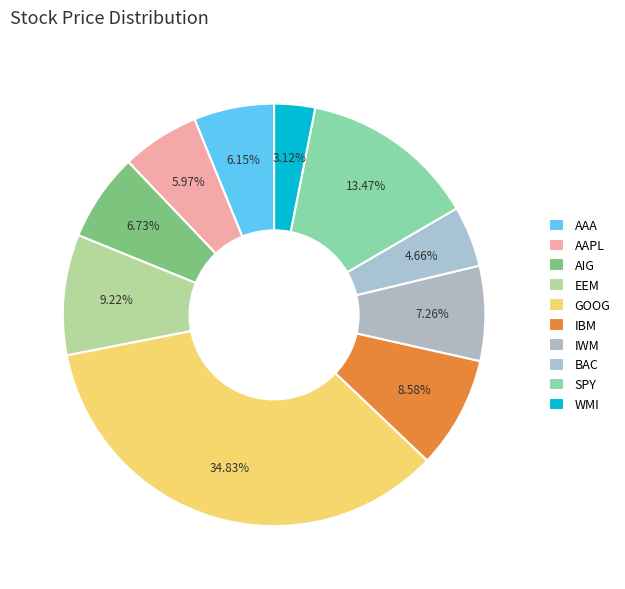

What percentage is NOT represented by IWM?

92.7%